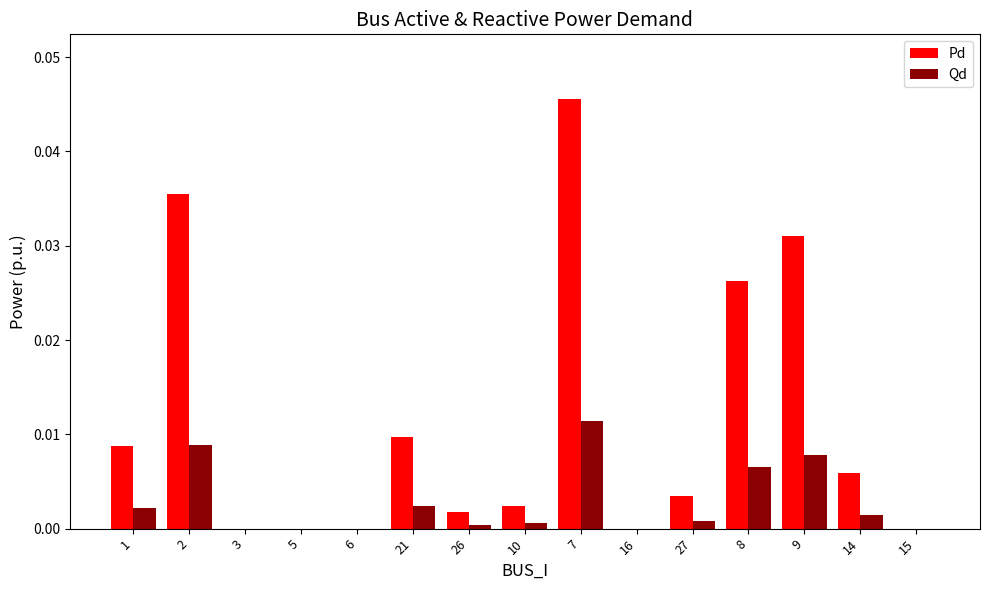

At which label does Qd reach its peak?

7